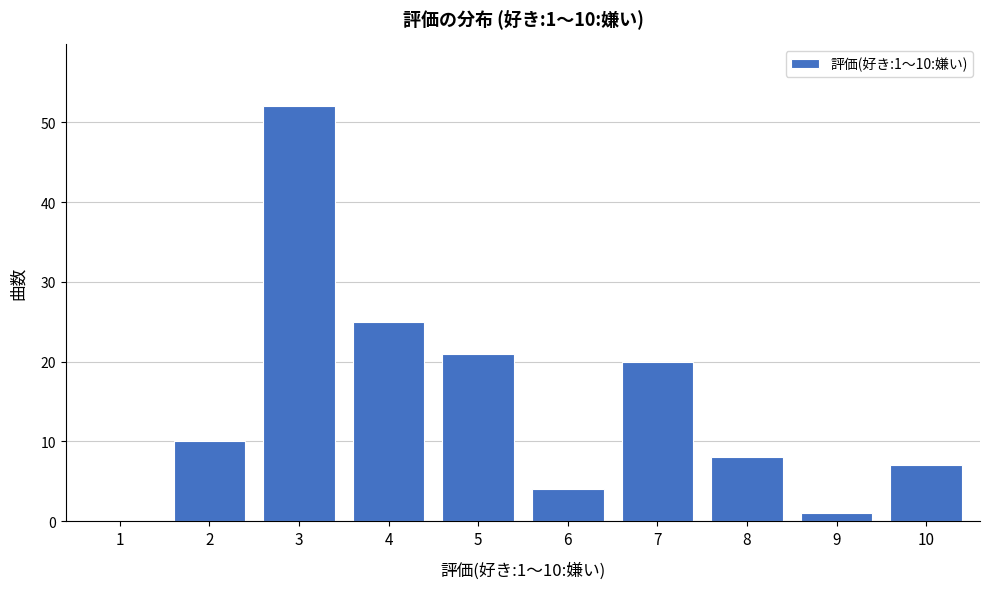

Reading left to right, extract all data points from this chart.

1=0	2=10	3=52	4=25	5=21	6=4	7=20	8=8	9=1	10=7